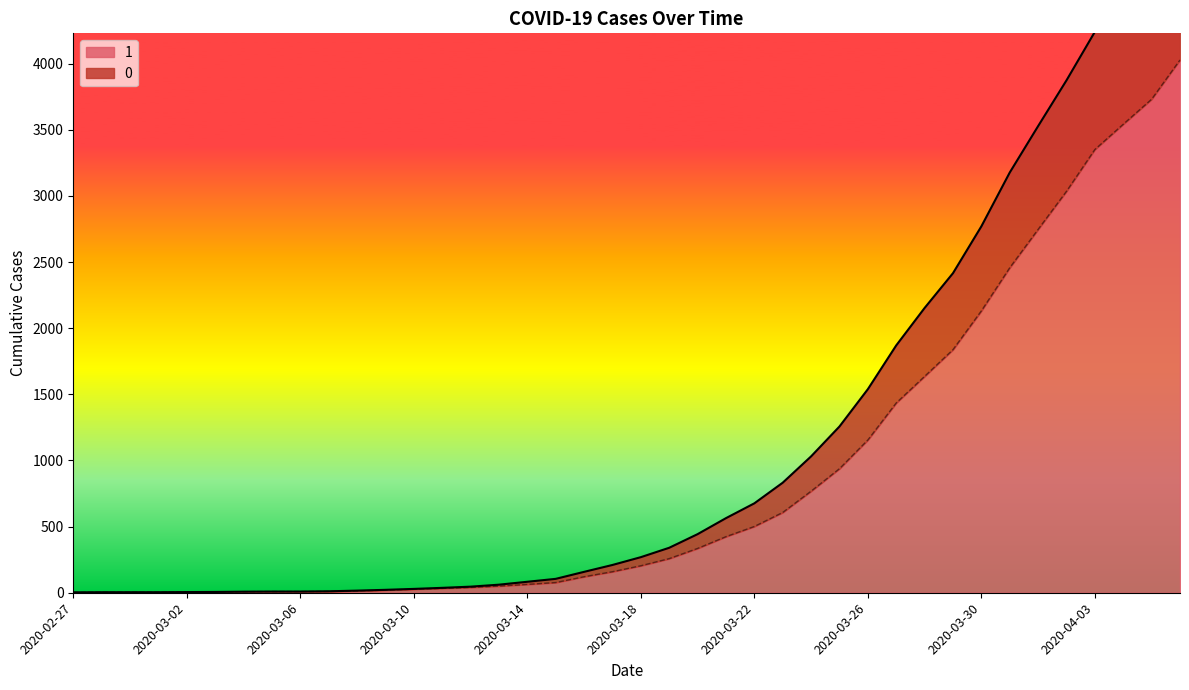

Reading left to right, transcribe all the data shown in this chart.

1: 2020-02-27=3	2020-02-28=4	2020-02-29=4	2020-03-01=4	2020-03-02=5	2020-03-03=6	2020-03-04=8	2020-03-05=9	2020-03-06=9	2020-03-07=10	2020-03-08=14	2020-03-09=20	2020-03-10=27	2020-03-11=33	2020-03-12=40	2020-03-13=50	2020-03-14=63	2020-03-15=77	2020-03-16=121	2020-03-17=159	2020-03-18=204	2020-03-19=258	2020-03-20=335	2020-03-21=424	2020-03-22=501	2020-03-23=607	2020-03-24=768	2020-03-25=938	2020-03-26=1155	2020-03-27=1435	2020-03-28=1636	2020-03-29=1838	2020-03-30=2131	2020-03-31=2457	2020-04-01=2747	2020-04-02=3035	2020-04-03=3351	2020-04-04=3542	2020-04-05=3731	2020-04-06=4028
0: 2020-02-27=3	2020-02-28=4	2020-02-29=4	2020-03-01=4	2020-03-02=5	2020-03-03=6	2020-03-04=8	2020-03-05=9	2020-03-06=9	2020-03-07=11	2020-03-08=16	2020-03-09=22	2020-03-10=29	2020-03-11=37	2020-03-12=46	2020-03-13=61	2020-03-14=83	2020-03-15=105	2020-03-16=158	2020-03-17=210	2020-03-18=269	2020-03-19=340	2020-03-20=443	2020-03-21=564	2020-03-22=676	2020-03-23=832	2020-03-24=1031	2020-03-25=1257	2020-03-26=1539	2020-03-27=1870	2020-03-28=2153	2020-03-29=2416	2020-03-30=2770	2020-03-31=3177	2020-04-01=3528	2020-04-02=3874	2020-04-03=4241	2020-04-04=4492	2020-04-05=4727	2020-04-06=5082